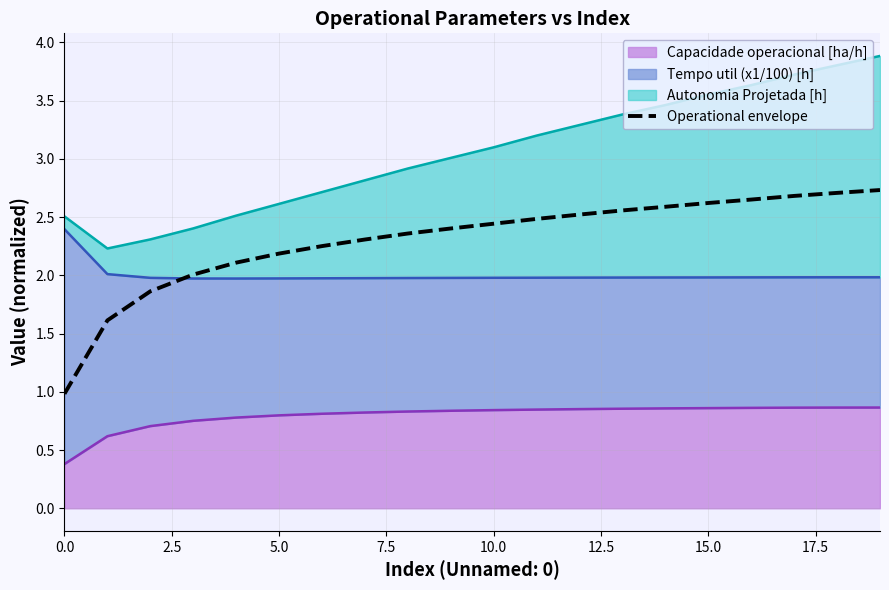

Does the chart have visible grid lines?

Yes